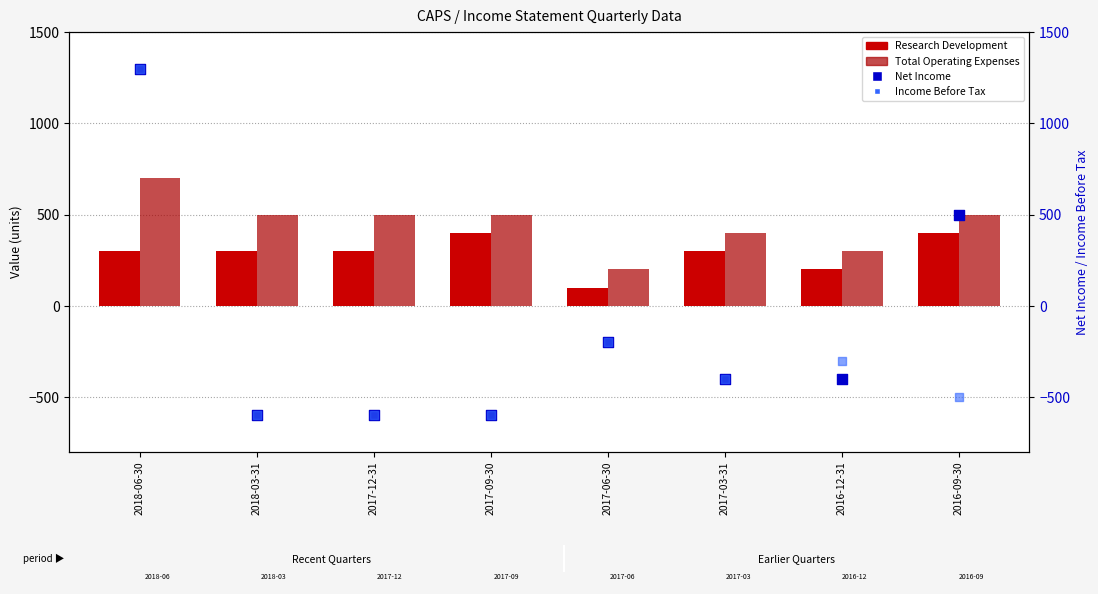

Which series reaches the maximum Y coordinate?

Net Income